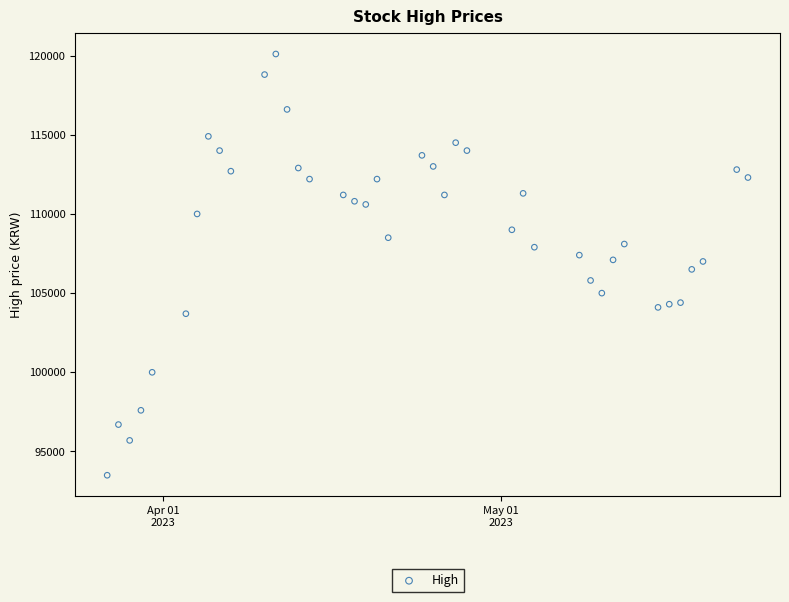

What is the range of X values (max minus min)?

57